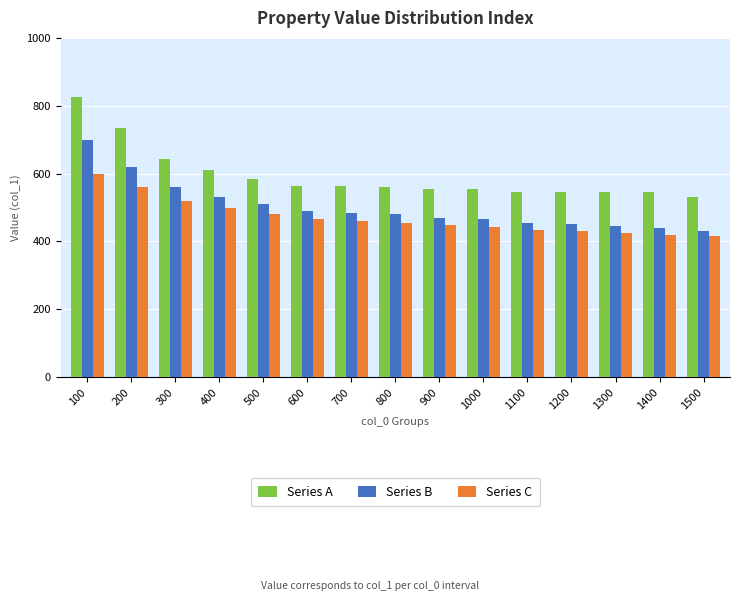

How many bars are there in each group?

3